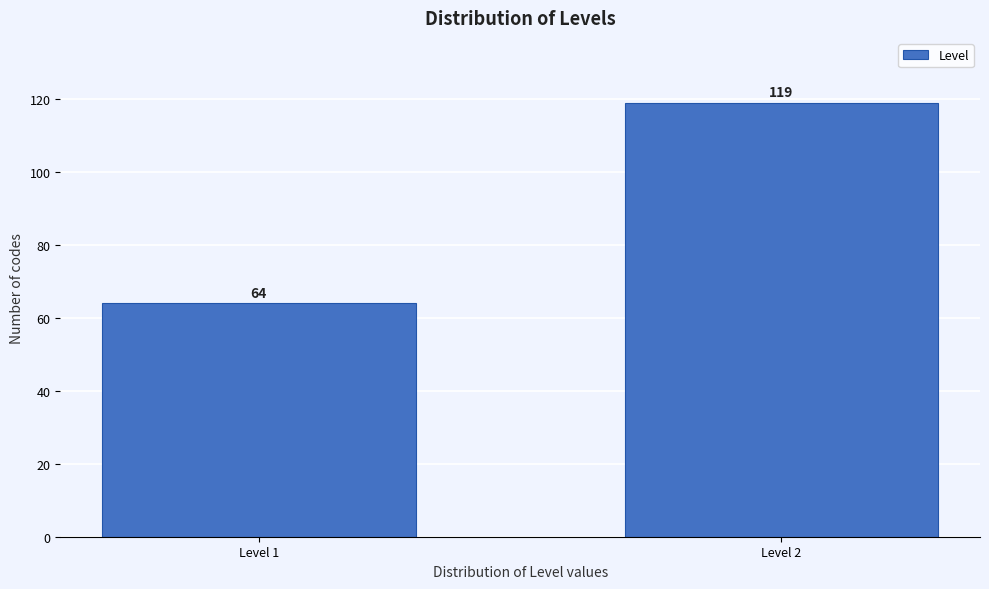

Reading left to right, list all the values displayed in this chart.

Level 1=64	Level 2=119